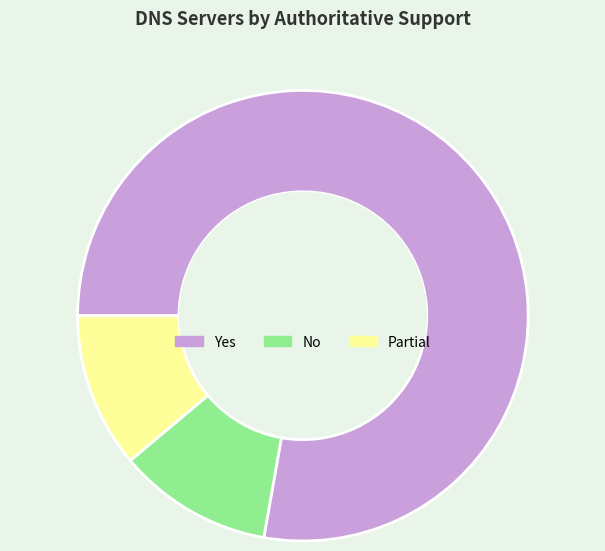

Which slice represents more than half of the pie?

Yes